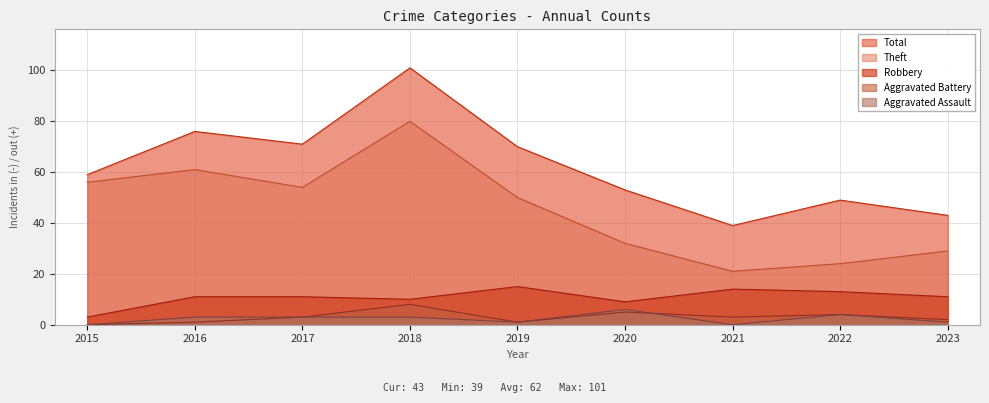

What is the highest value of the Aggravated Battery series?

8